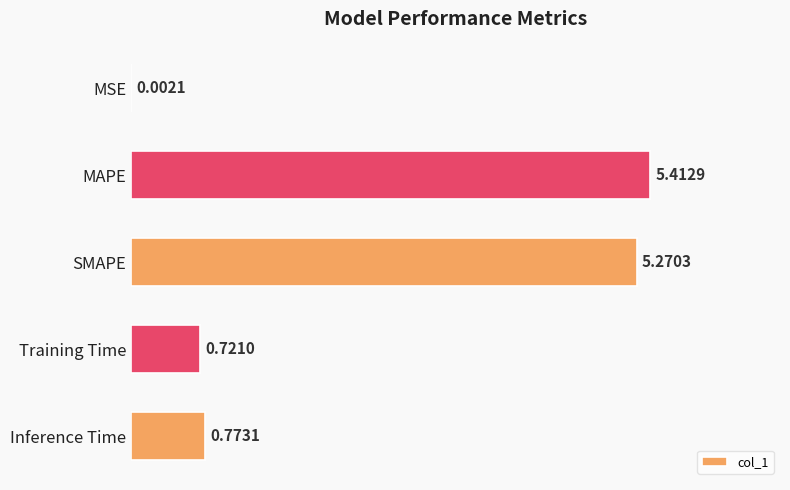

Which has a higher value, Inference Time or Training Time?

Inference Time